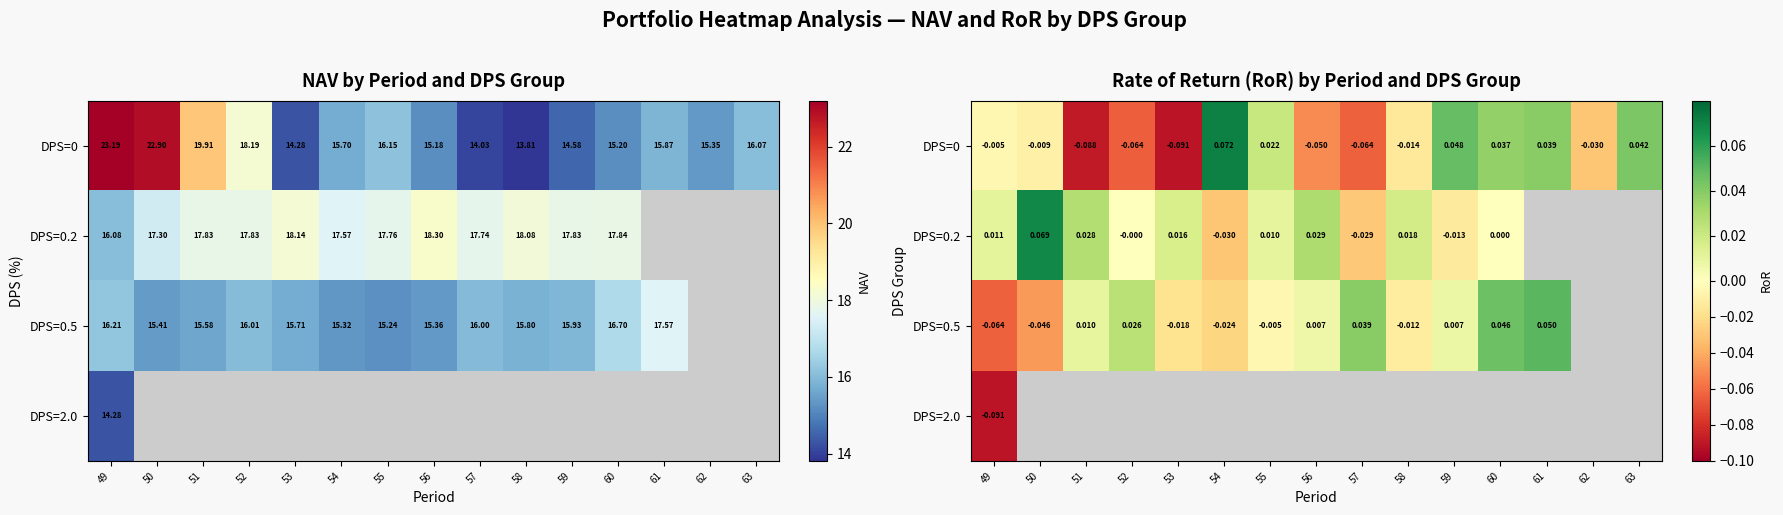

How many values in DPS=0.5 are below zero?

6